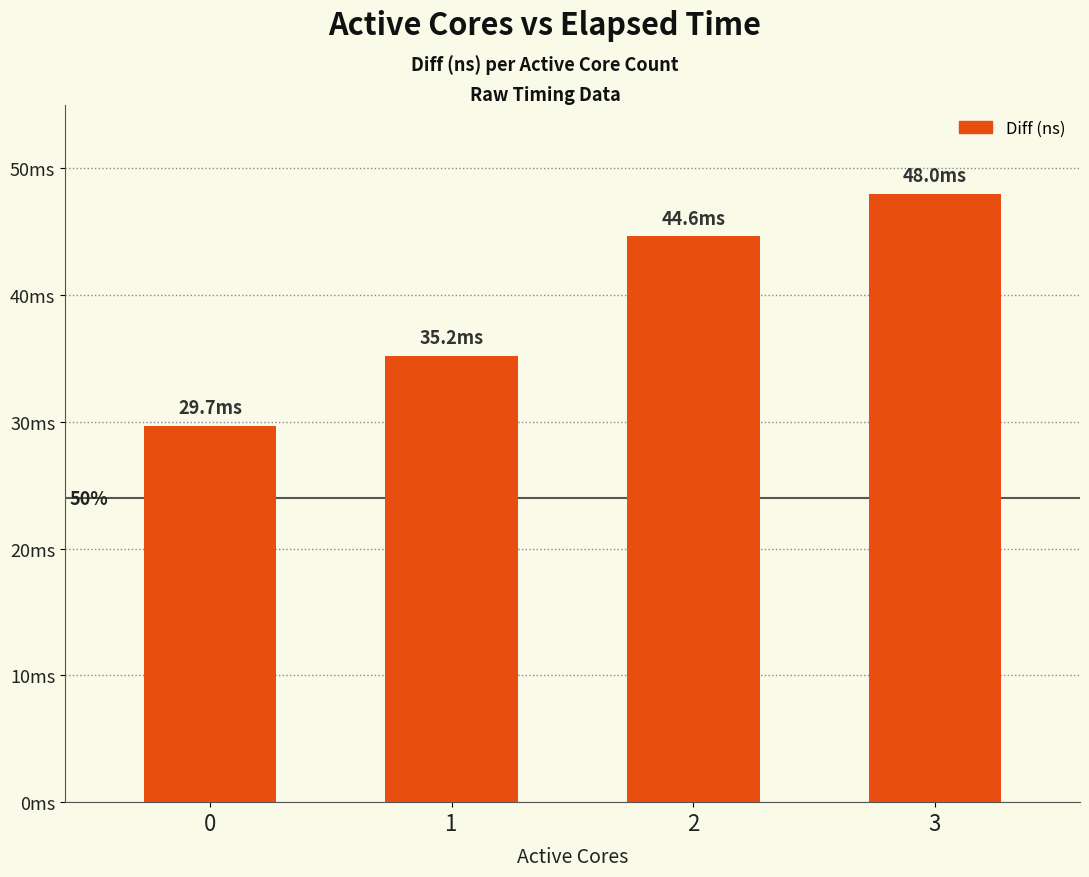

How many categories are shown in the chart?

4